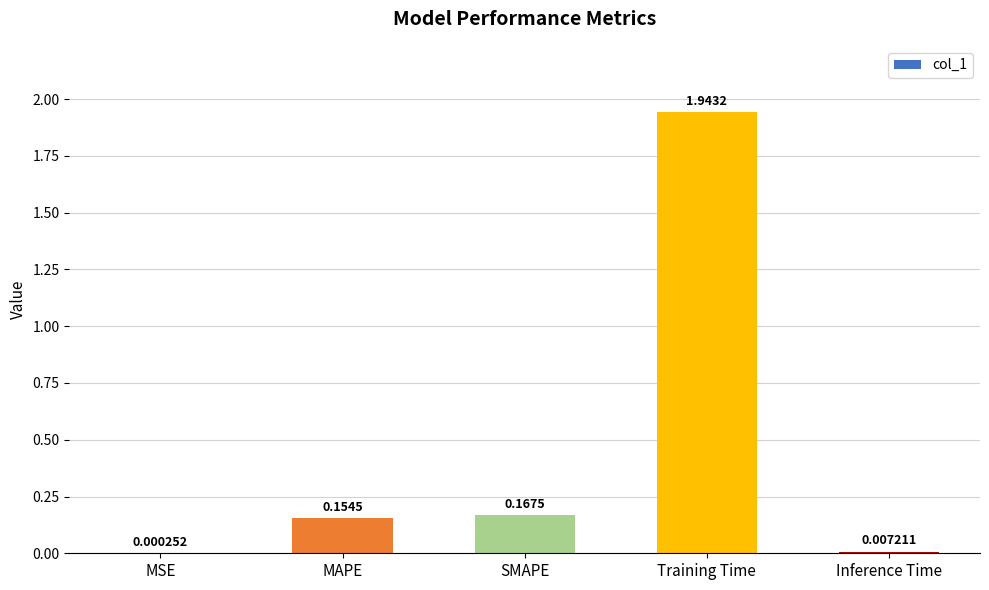

Are the bars horizontal?

No